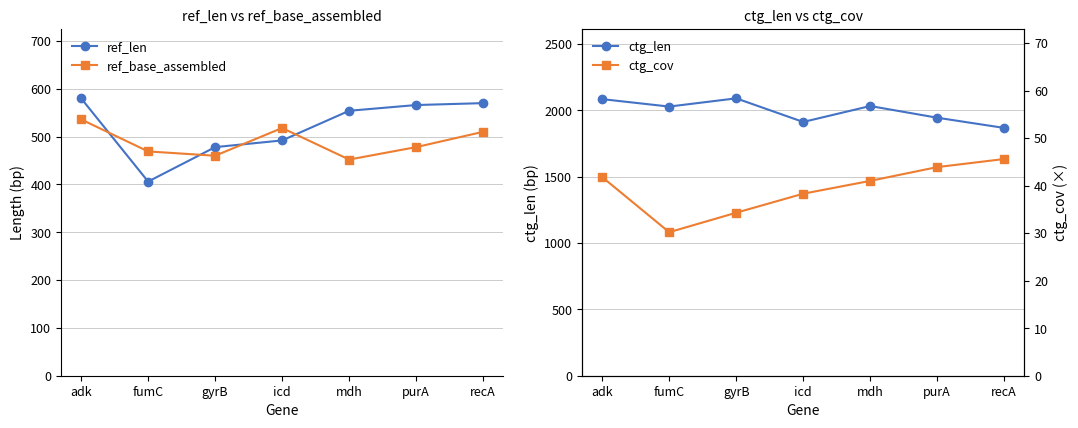

Which has a higher value, mdh or fumC?

mdh